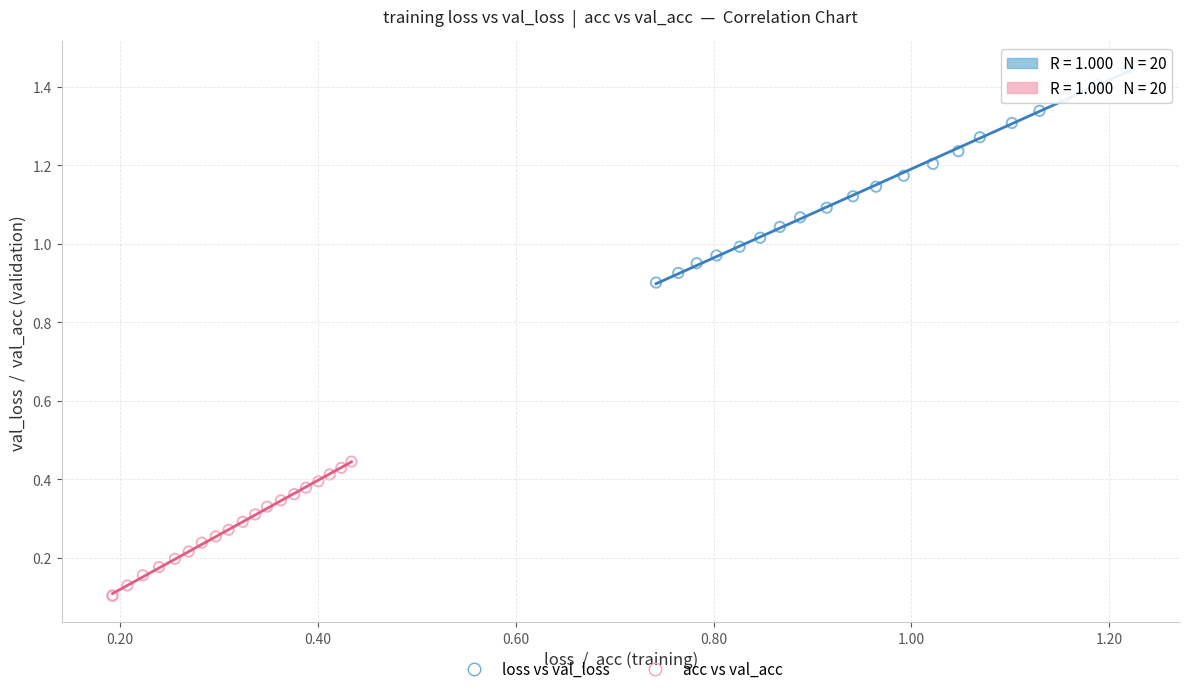

Which series contains the highest Y value?

loss vs val_loss